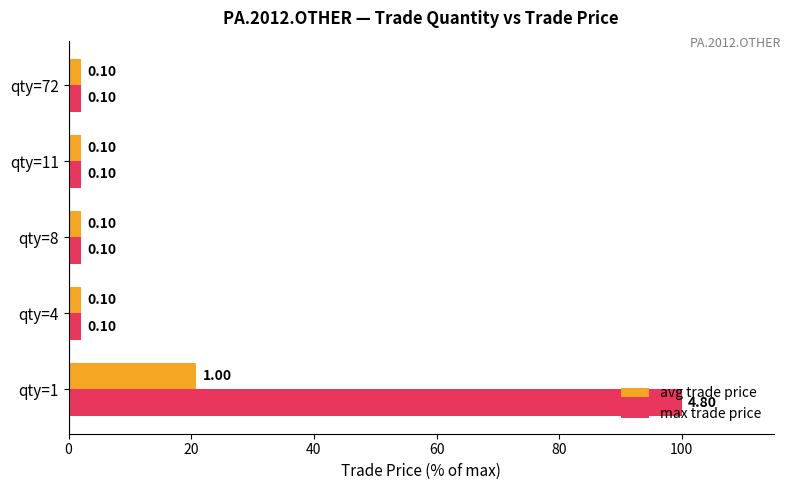

What are all the series names shown in the legend?

avg trade price, max trade price